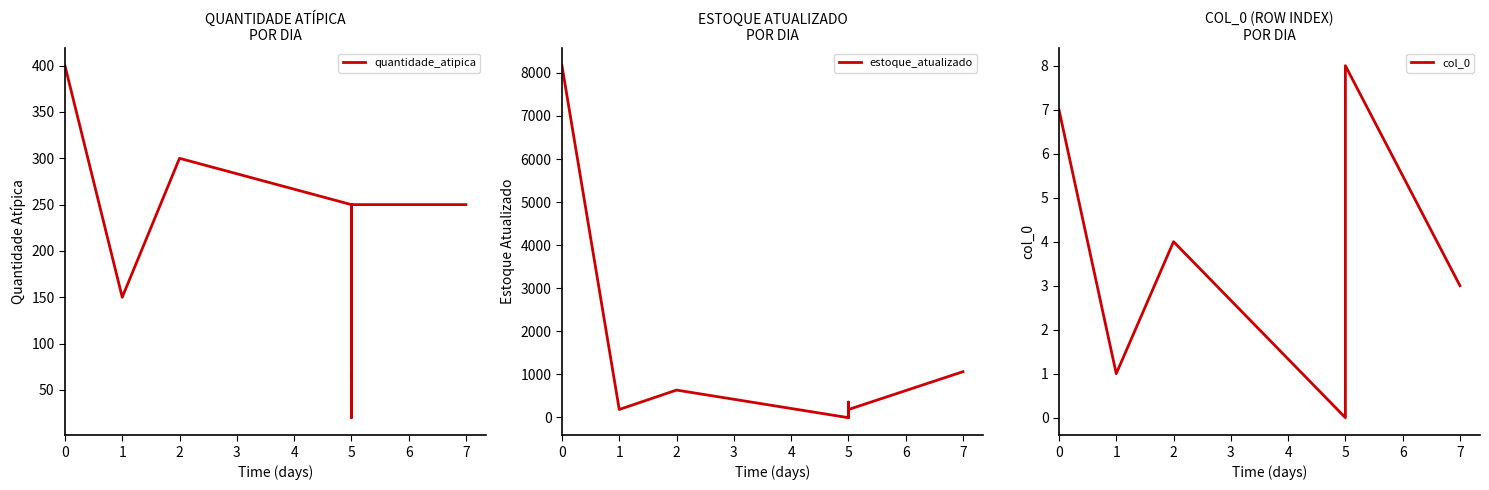

What is the difference between the maximum and minimum values in the estoque_atualizado series?

8173